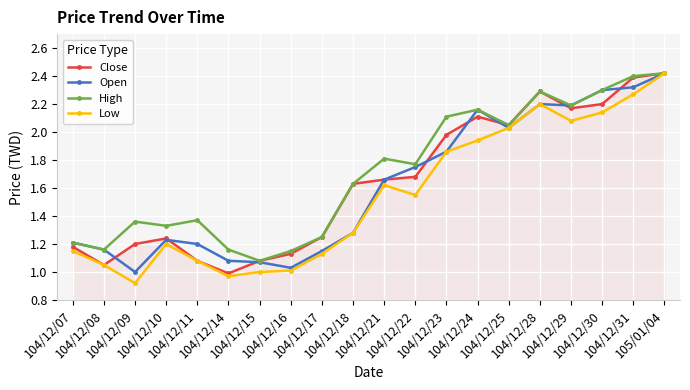

The Low series shows 1.0 at 105/01/04. True or false?

False